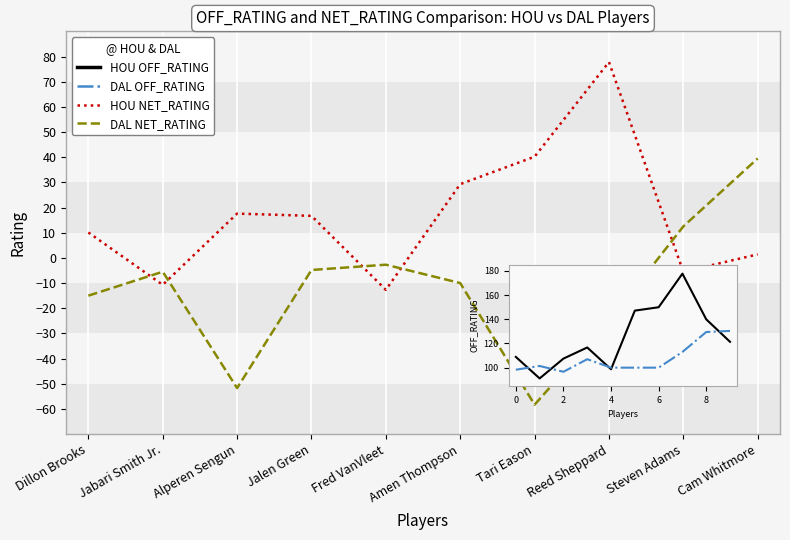

True or false: HOU NET_RATING and DAL OFF_RATING intersect in this chart.

False